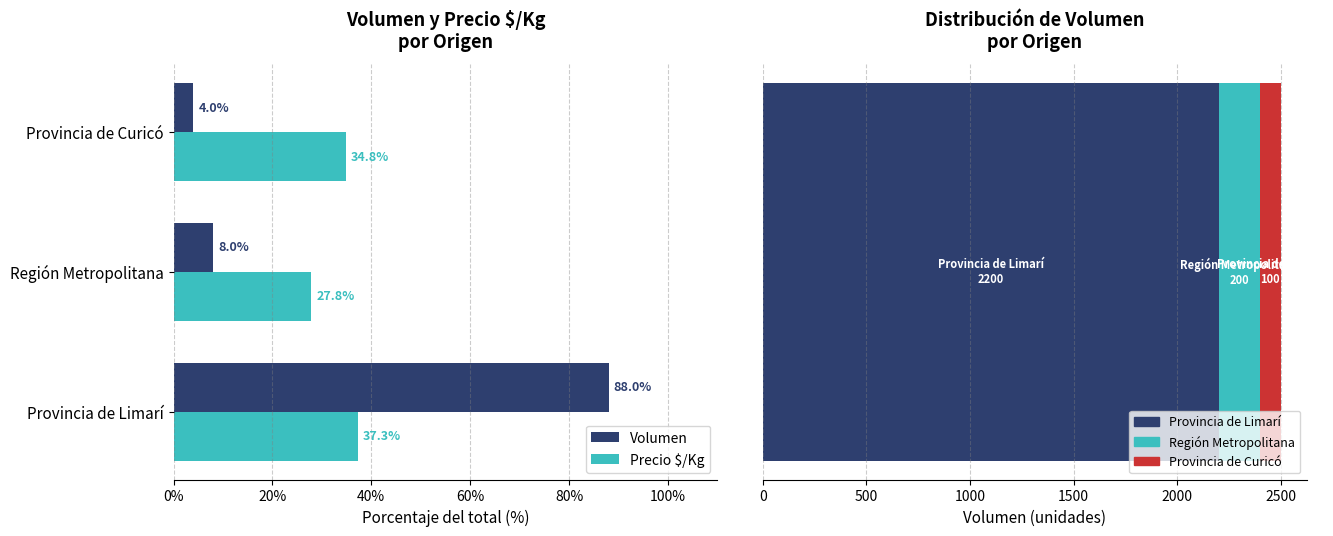

What is the value of the Precio $/Kg bar at the 2nd from the left?

27.8